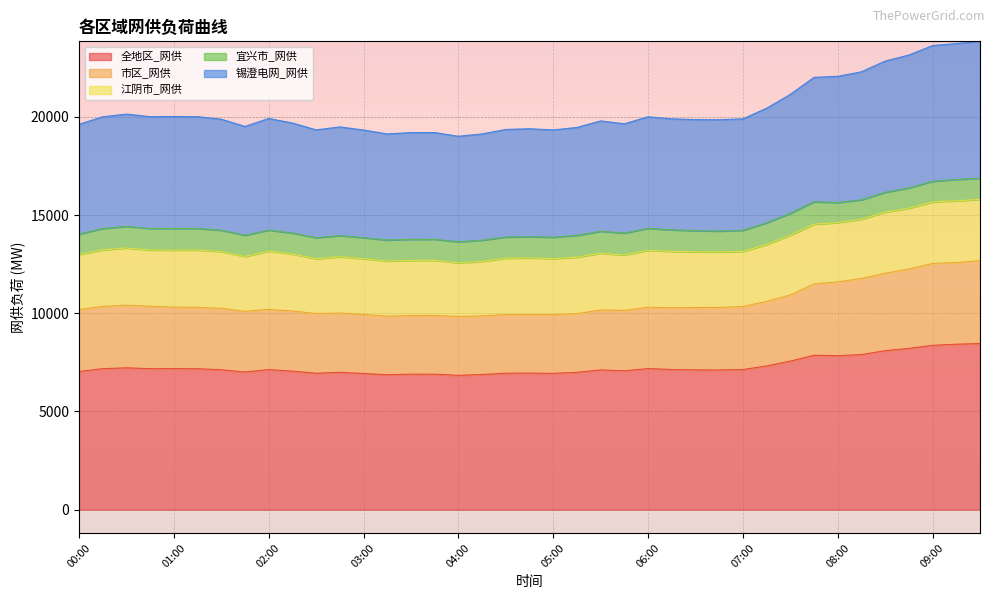

What is the maximum value for 全地区_网供?

8458